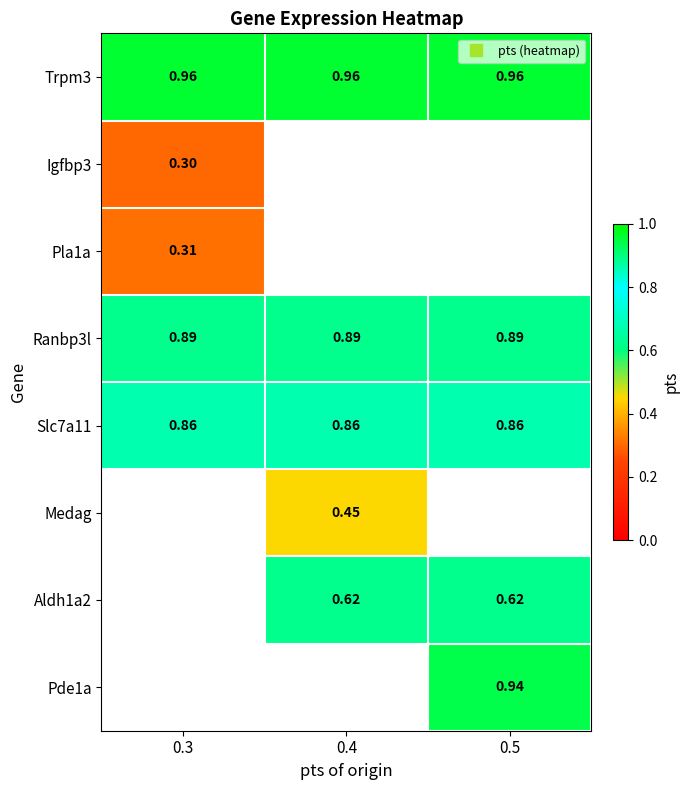

What is the maximum value shown in the chart?

1.0